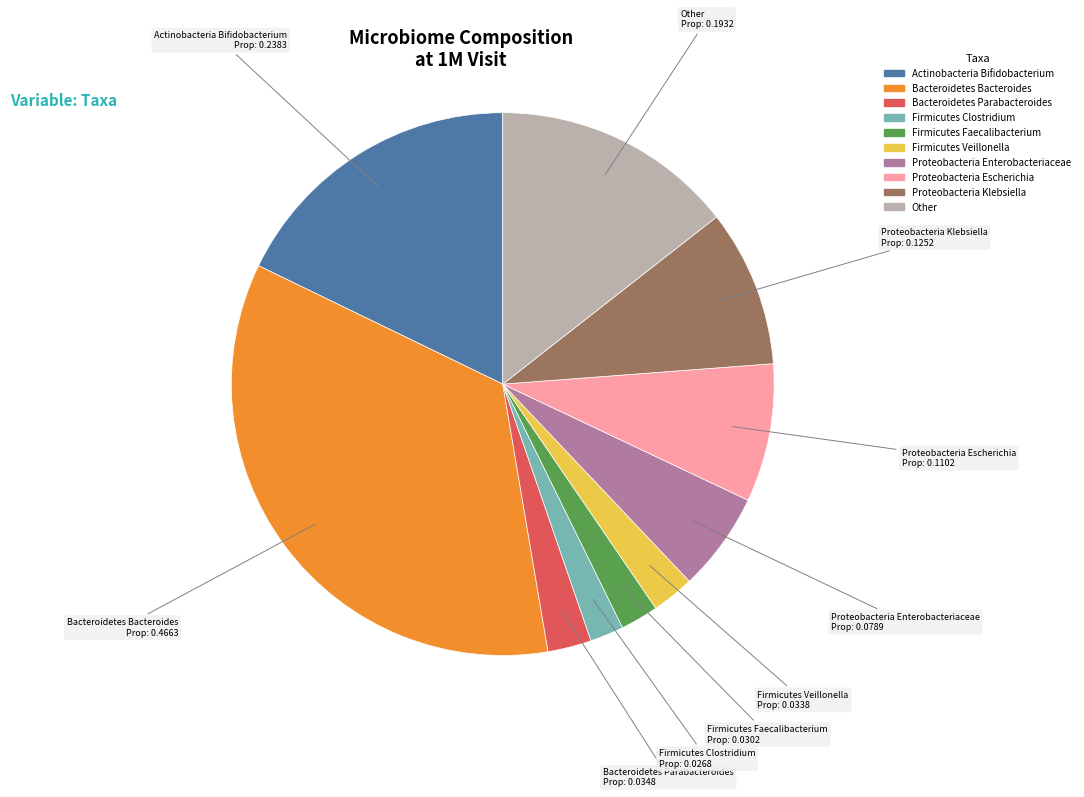

How many segments does this pie chart have?

10